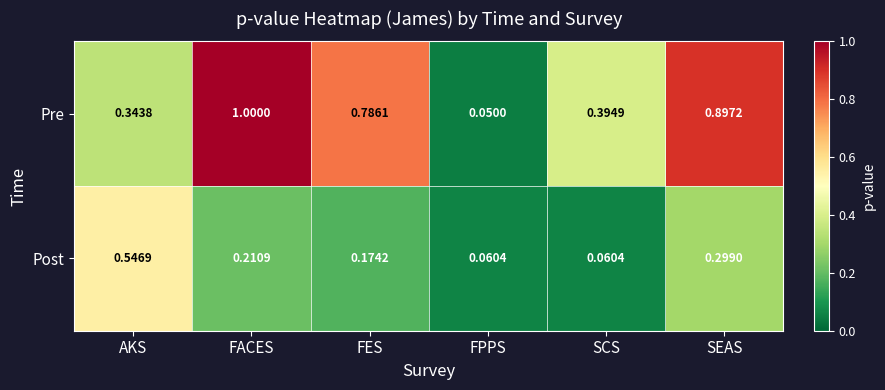

Which category has the lowest value in the Pre series?

FPPS